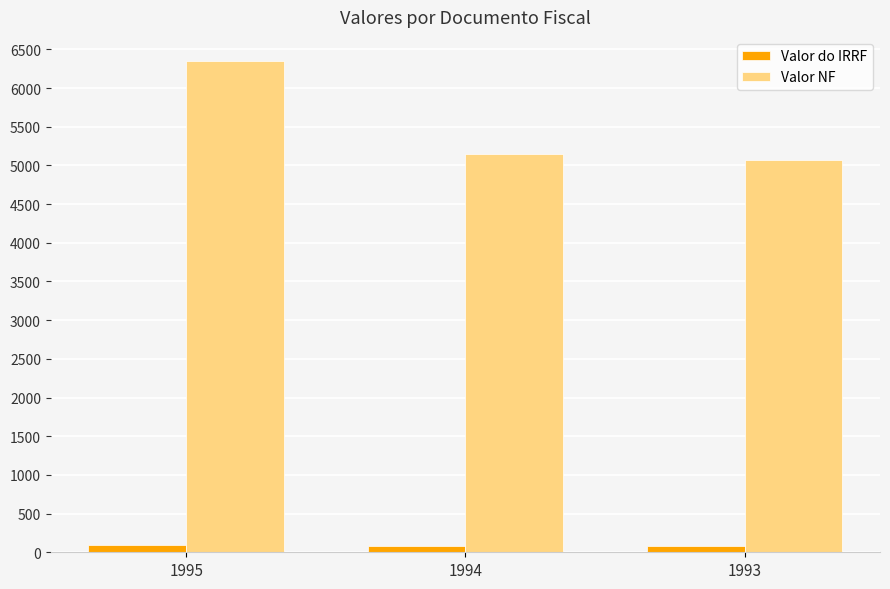

The Valor do IRRF series shows 77.2 at 1994. True or false?

True